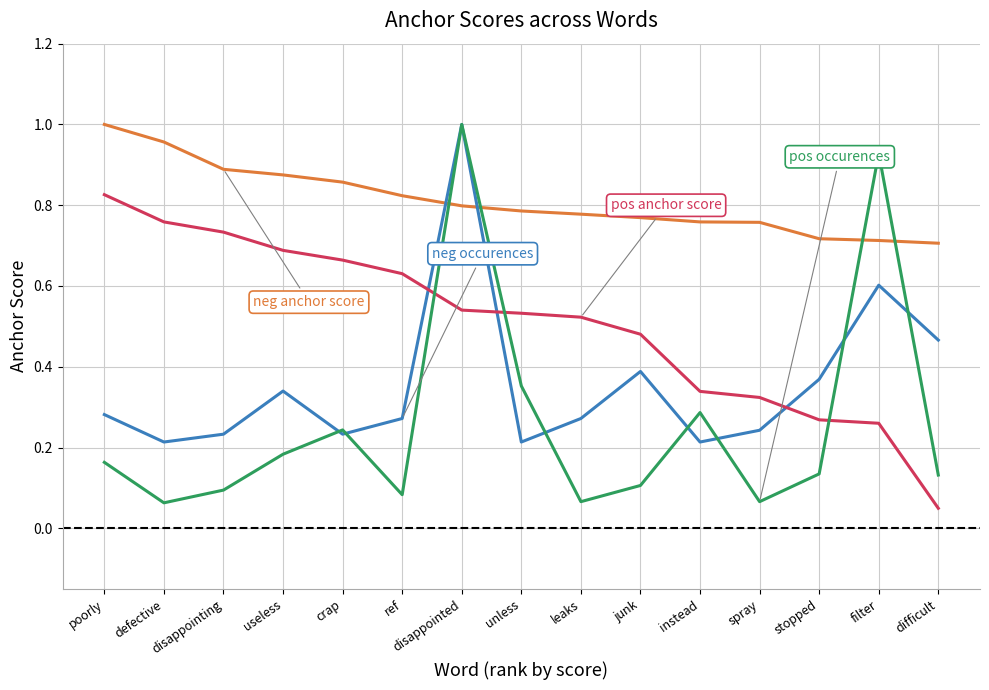

At which category is the sum across all series the highest?

disappointed